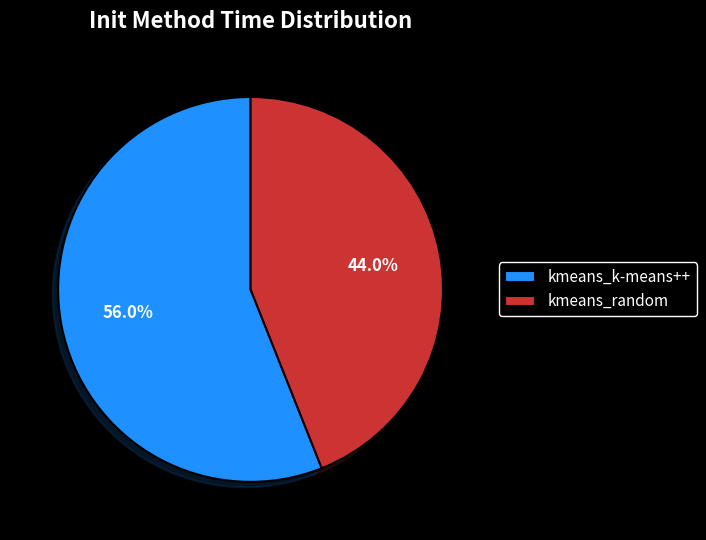

Which slice is the largest?

kmeans_k-means++